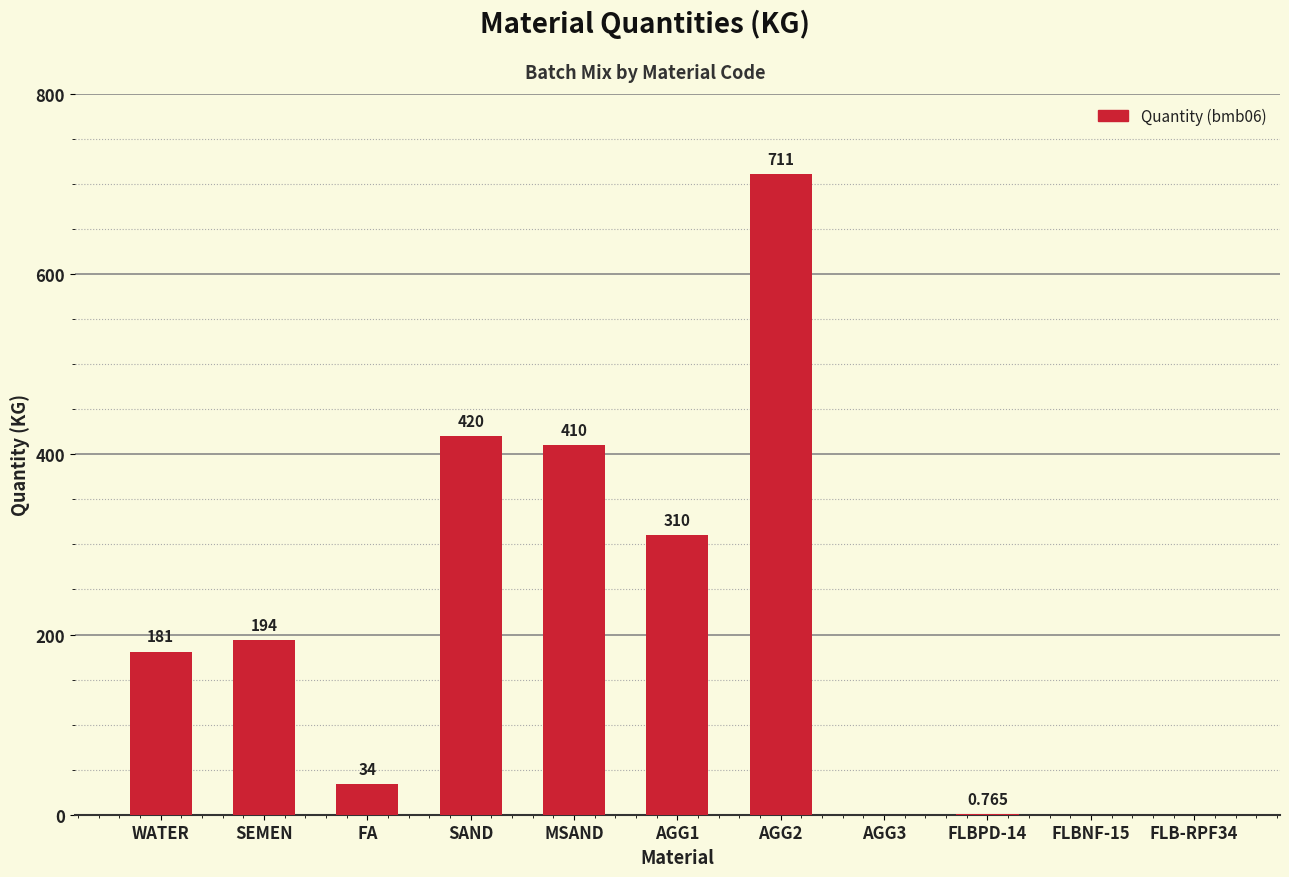

What is the difference between the values at MSAND and FLBPD-14?

409.2